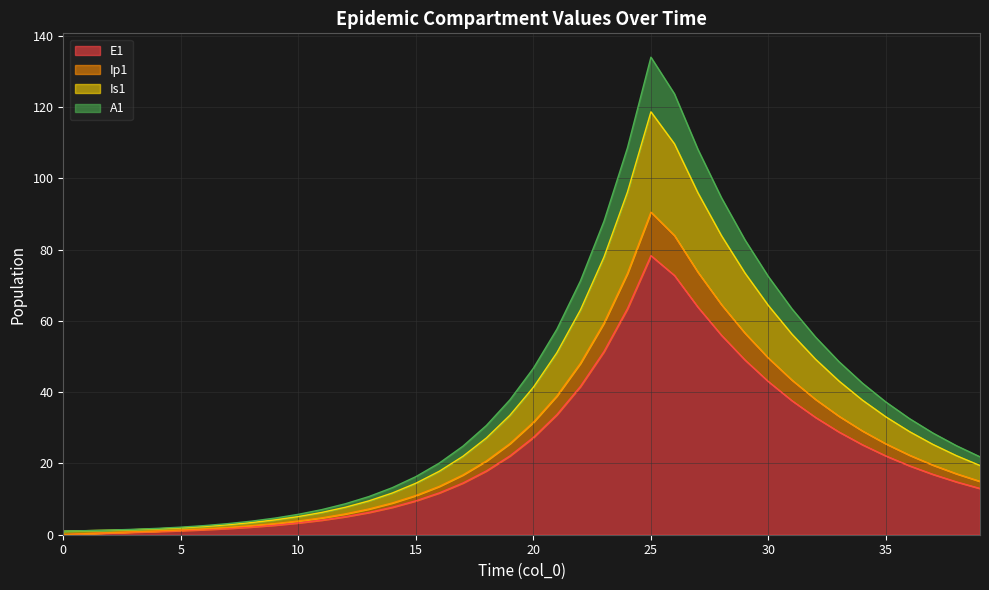

At which label does Is1 first exceed 25?

18